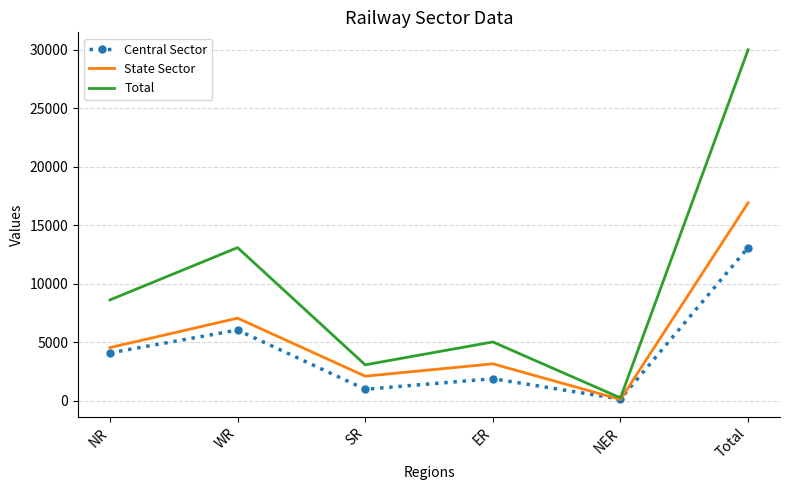

Is it true that Central Sector equals 135 at NER?

True